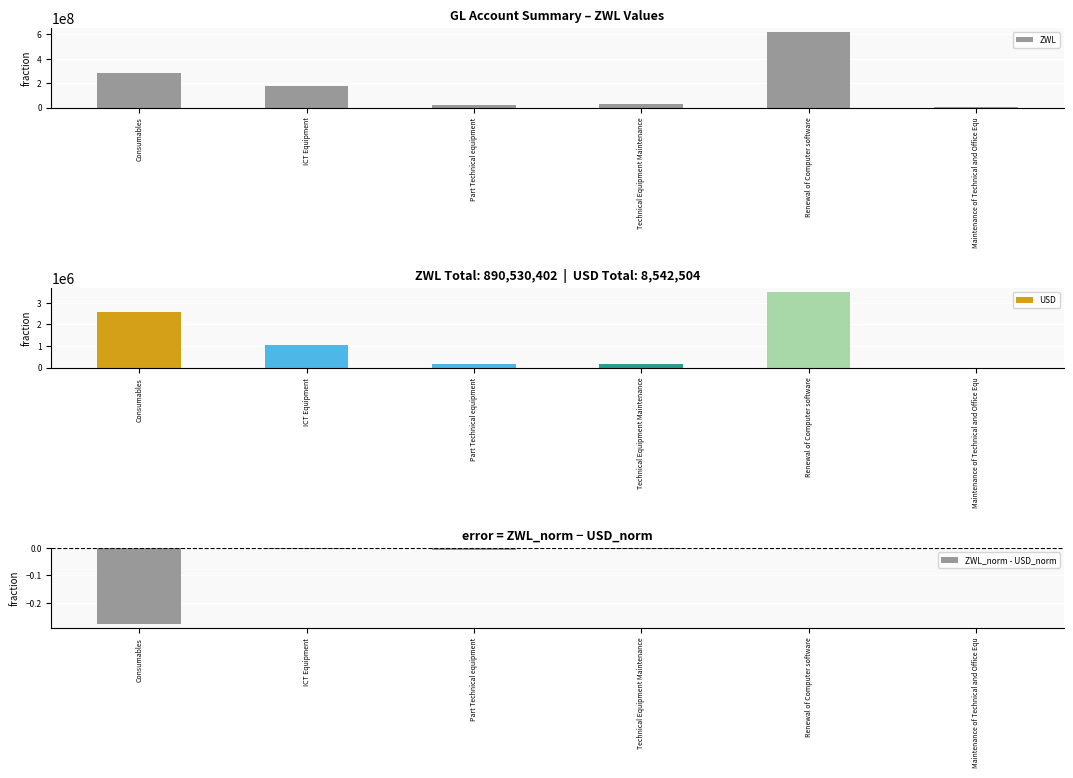

Between Technical Equipment Maintenance and Renewal of Computer software, which series saw the biggest shift?

ZWL